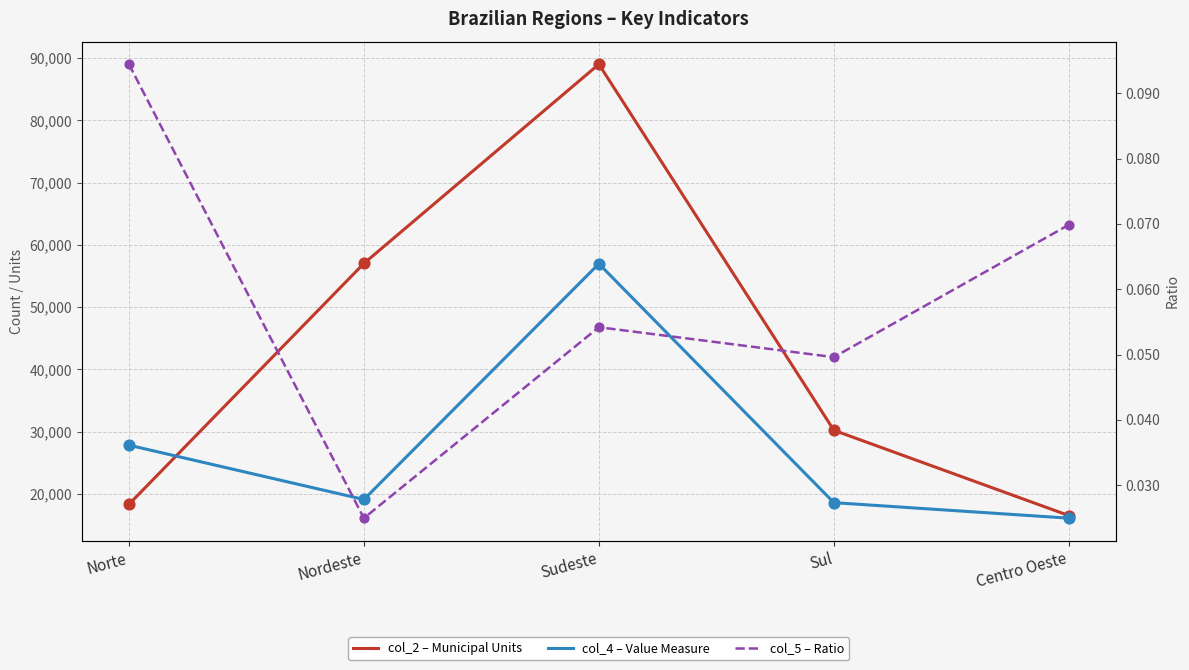

At how many categories does at least one series exceed 7984?

5